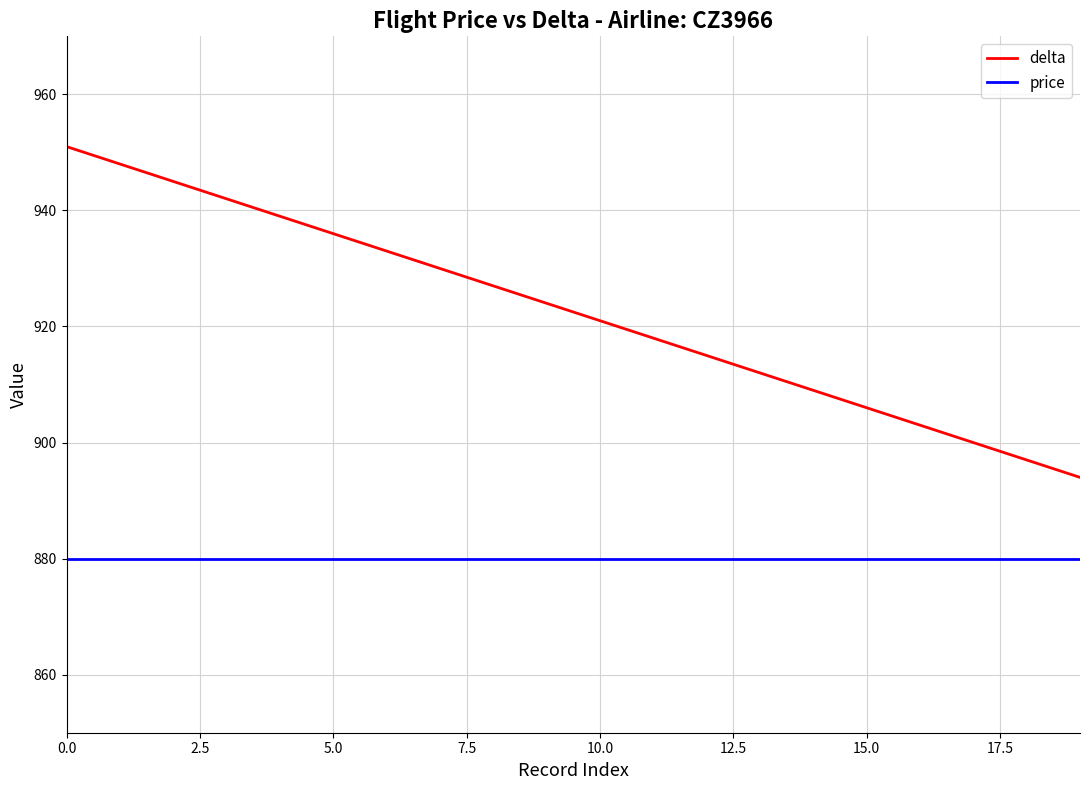

True or false: delta and price intersect in this chart.

False